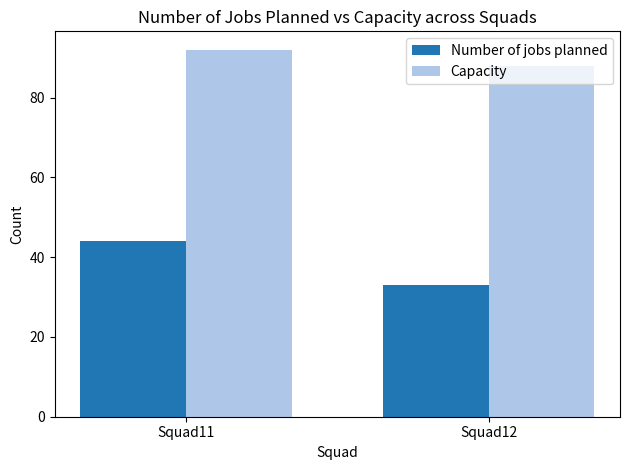

How many data points in Capacity are less than 92?

1